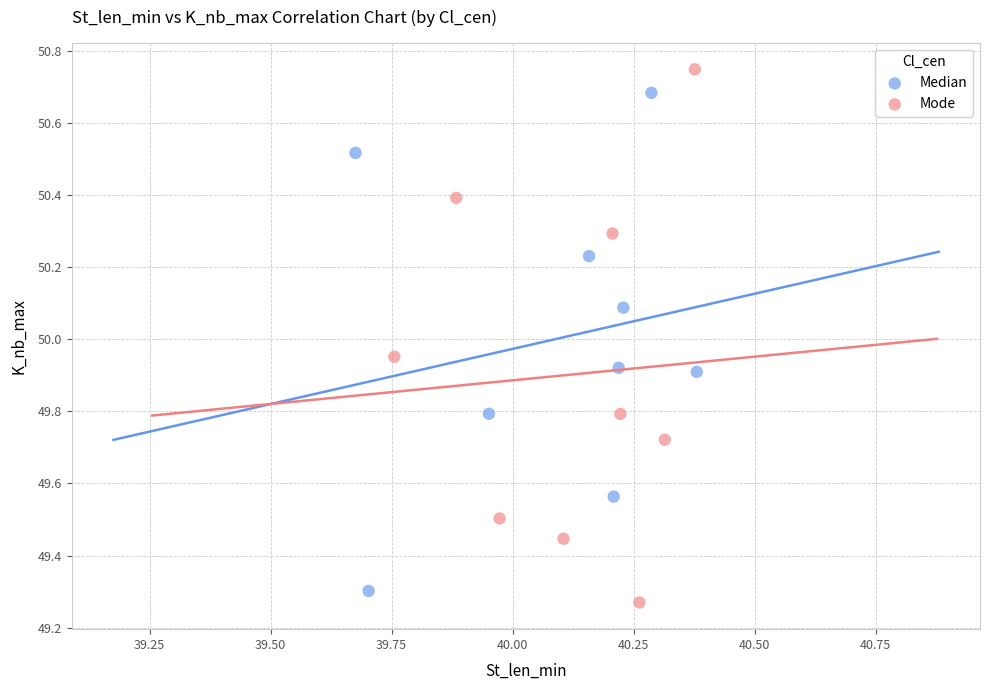

Which series reaches the minimum Y coordinate?

Mode